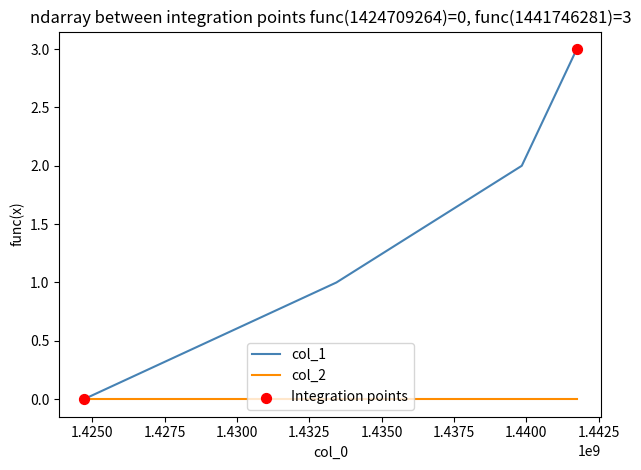

Which series has the widest spread of values?

col_1